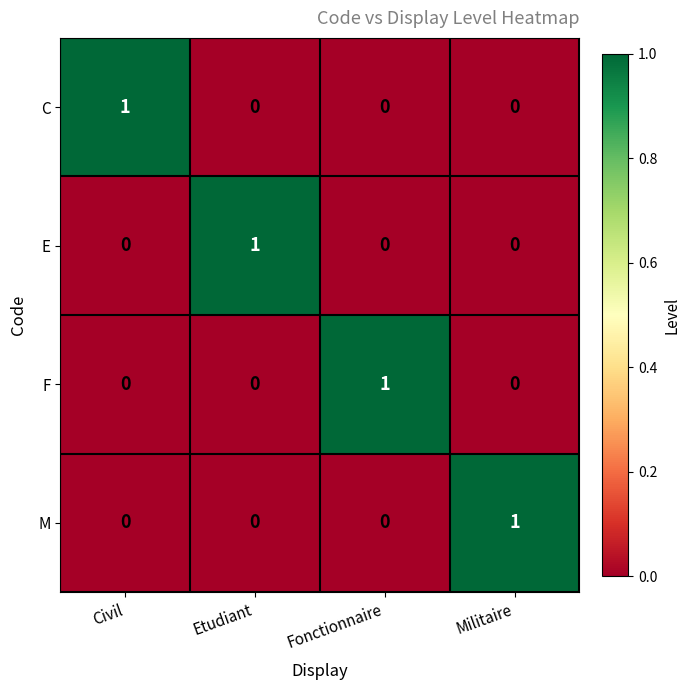

How many M values are between 0 and 1?

4